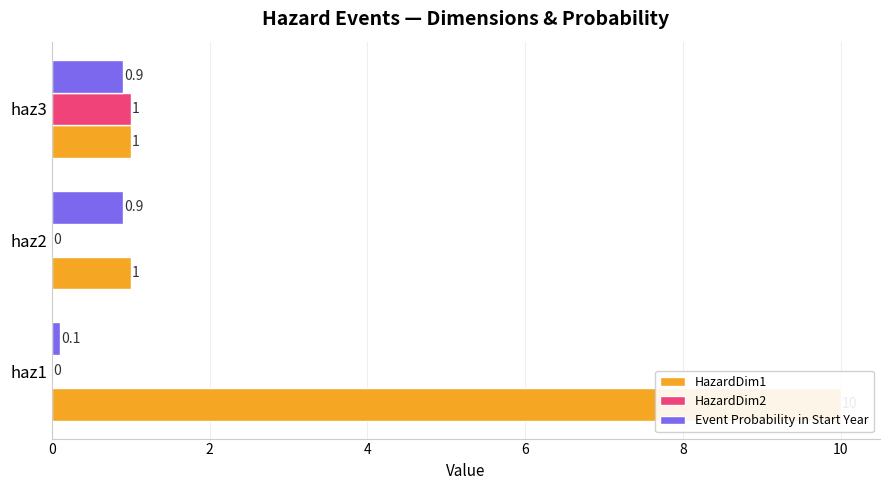

What is the highest value of the HazardDim1 series?

10.0